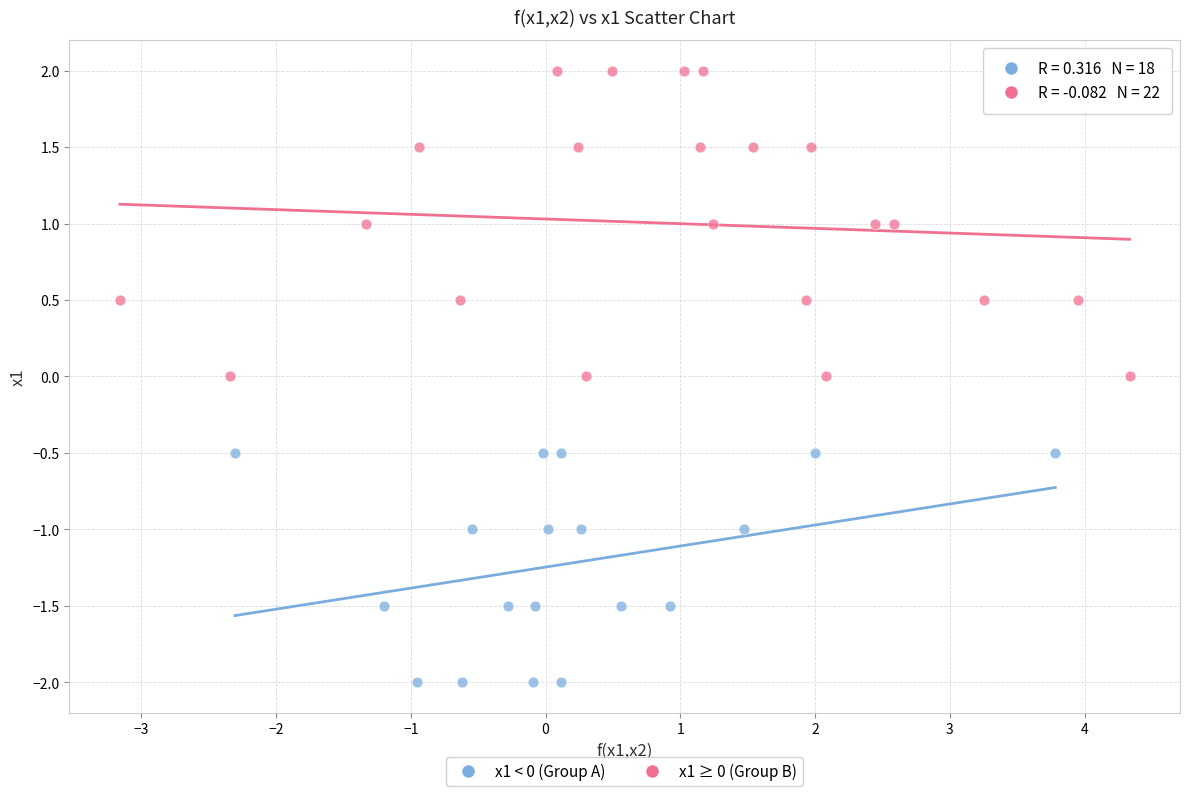

Which series contains the highest Y value?

x1 ≥ 0 (Group B)